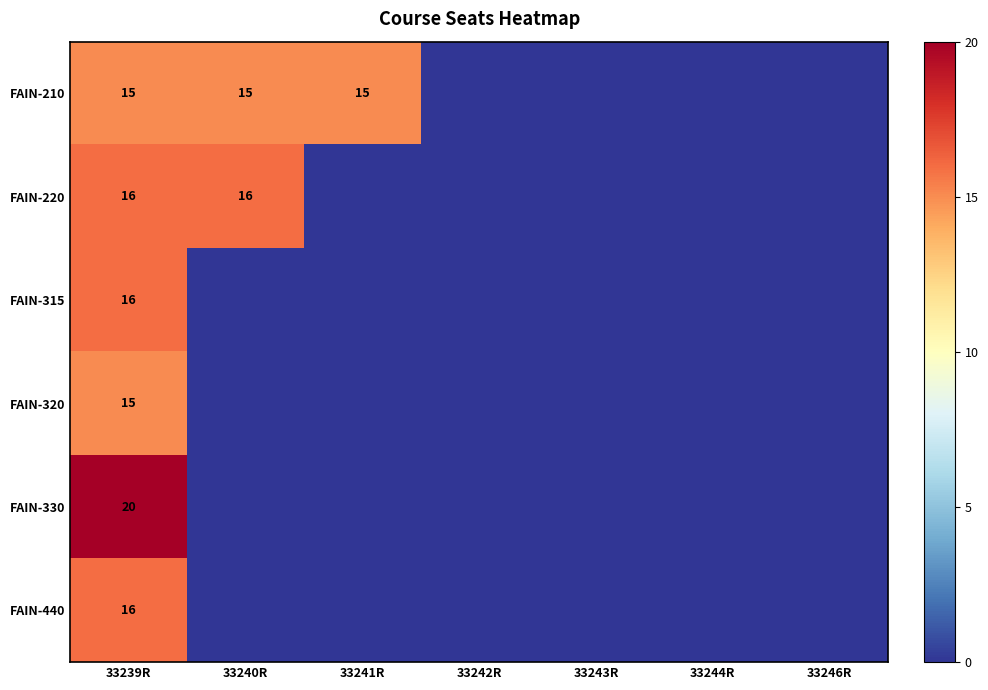

The value of FAIN-210 at 33239R is 7. True or false?

False